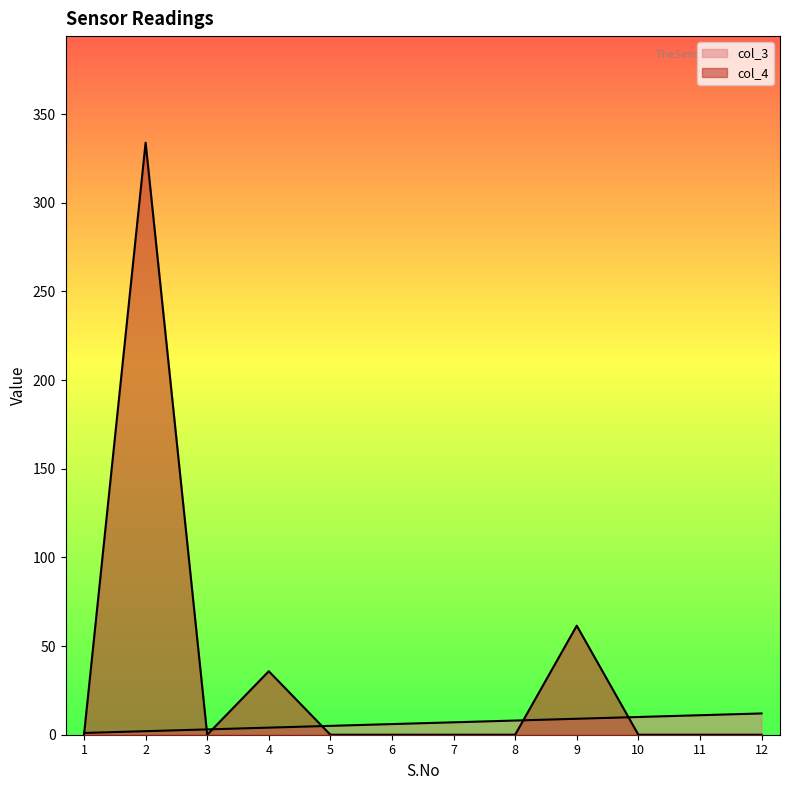

How many lines are shown in the chart?

2